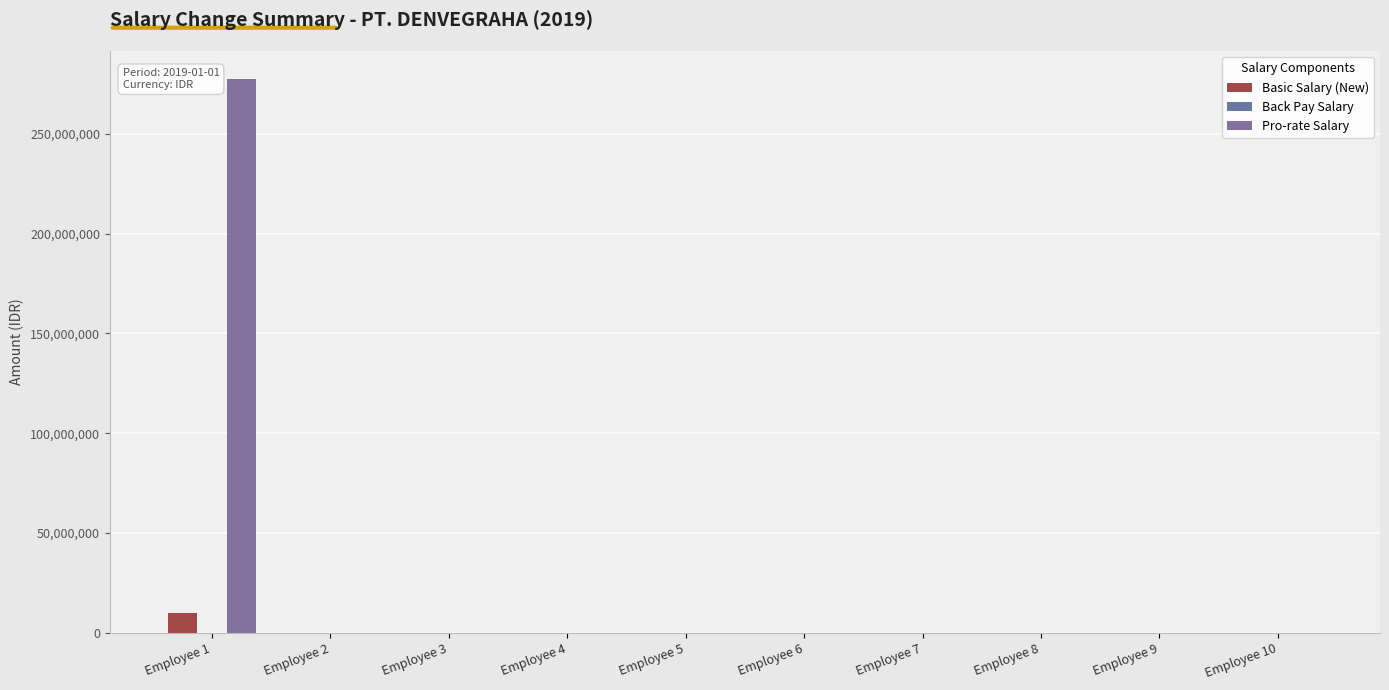

How many values in the Basic Salary (New) series exceed 0?

1